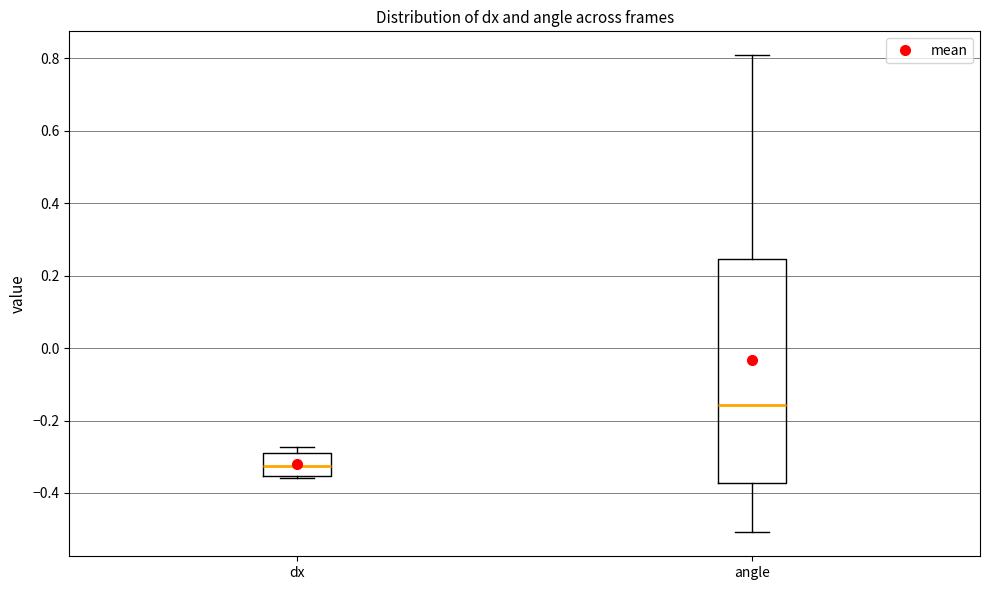

Where is the upper edge of the box for dx on the y-axis? The values are not printed on the chart, so give them approximately, as read against the axis.

-0.28